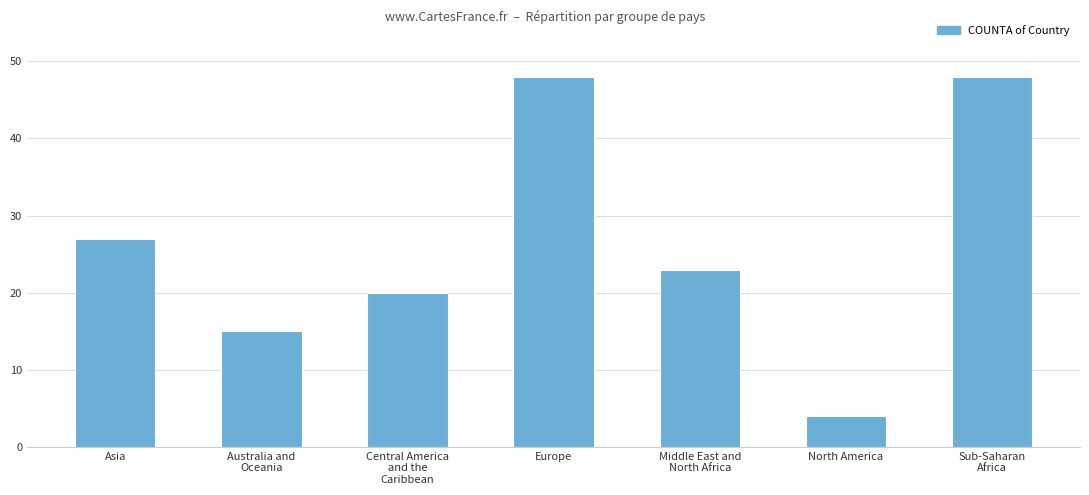

What position from the left is Europe?

4